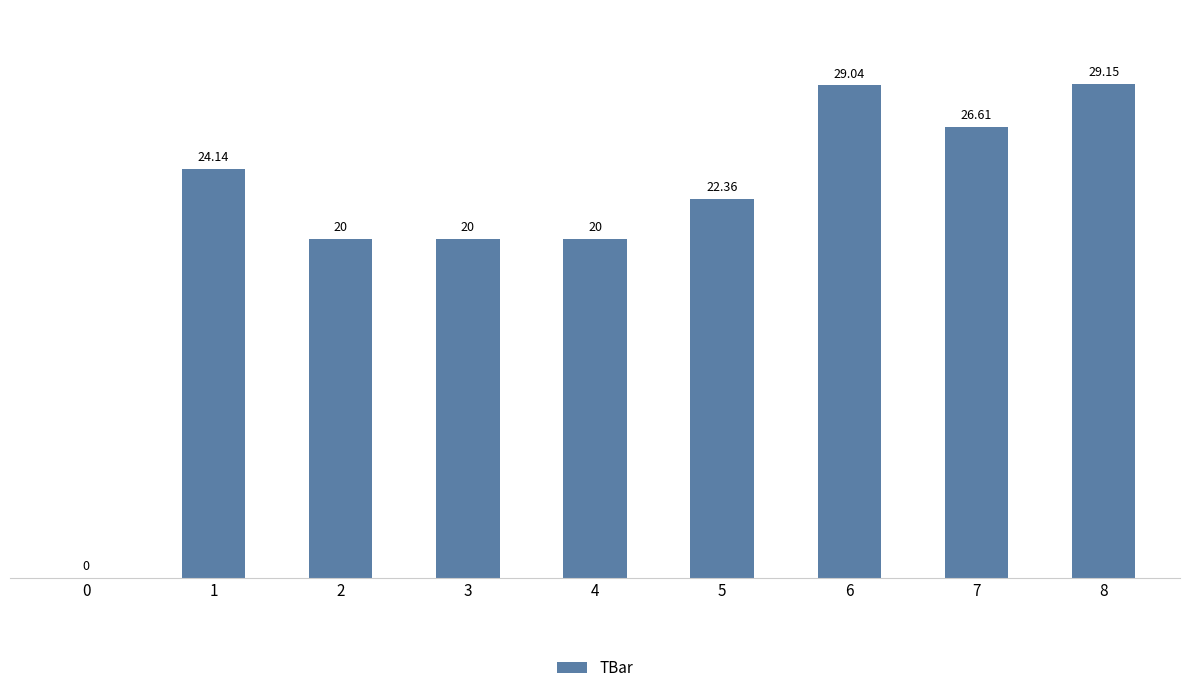

What is the maximum value shown in the chart?

29.2